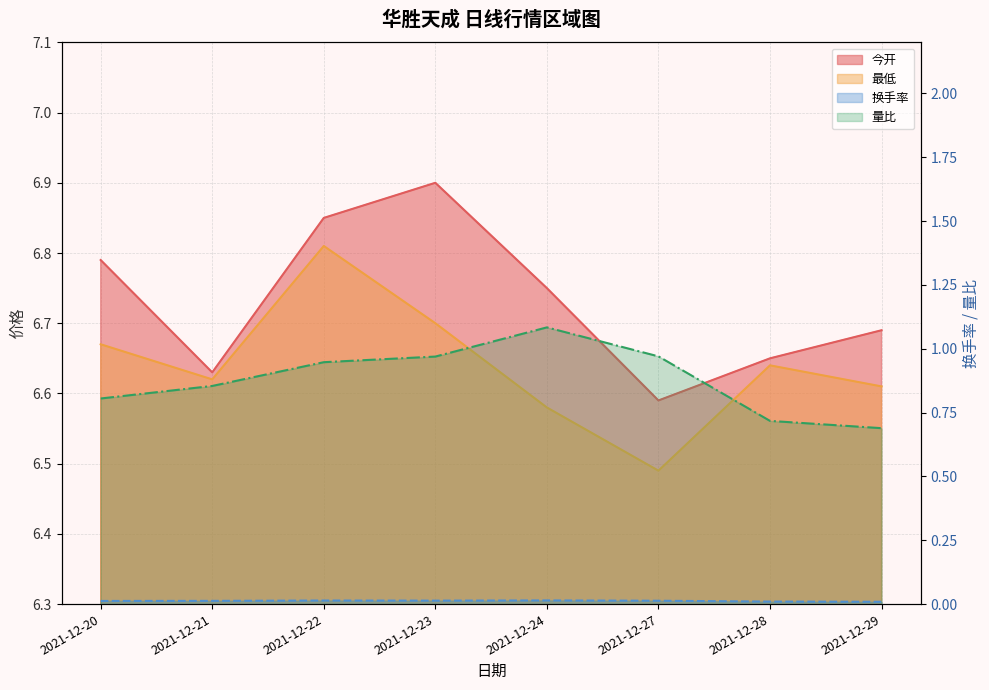

Count the number of categories in the chart.

8